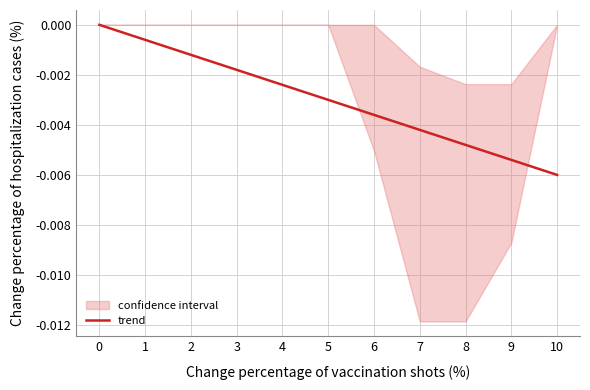

Between 9 and 6, which is larger?

6